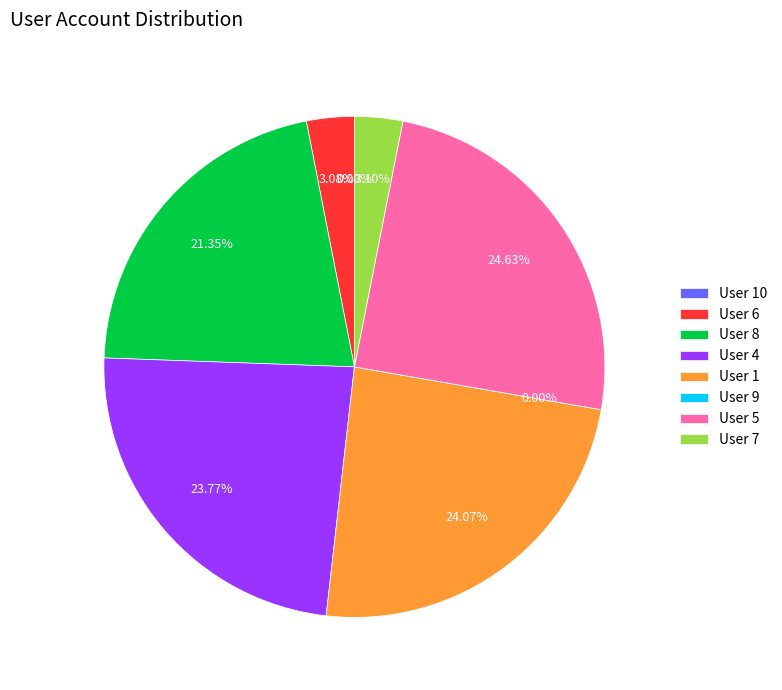

To the nearest percent, what is the average slice percentage?

12%